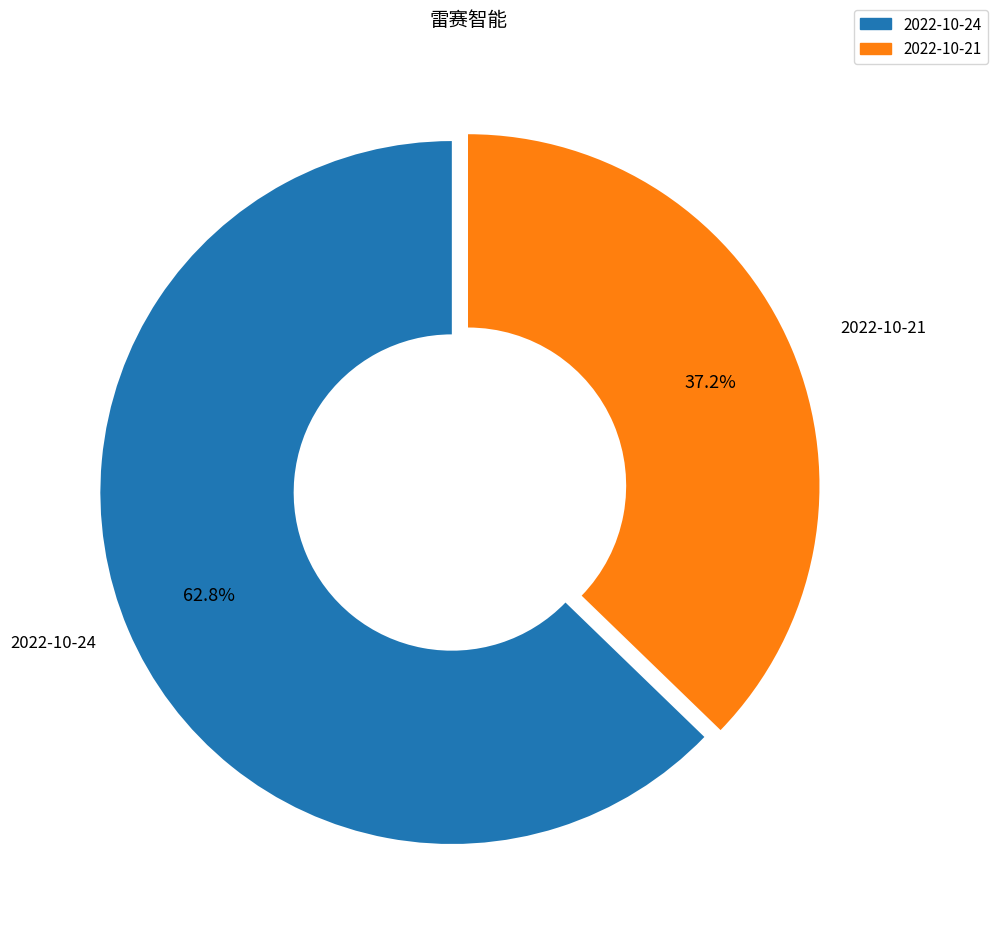

What is the largest slice in the pie chart?

2022-10-24